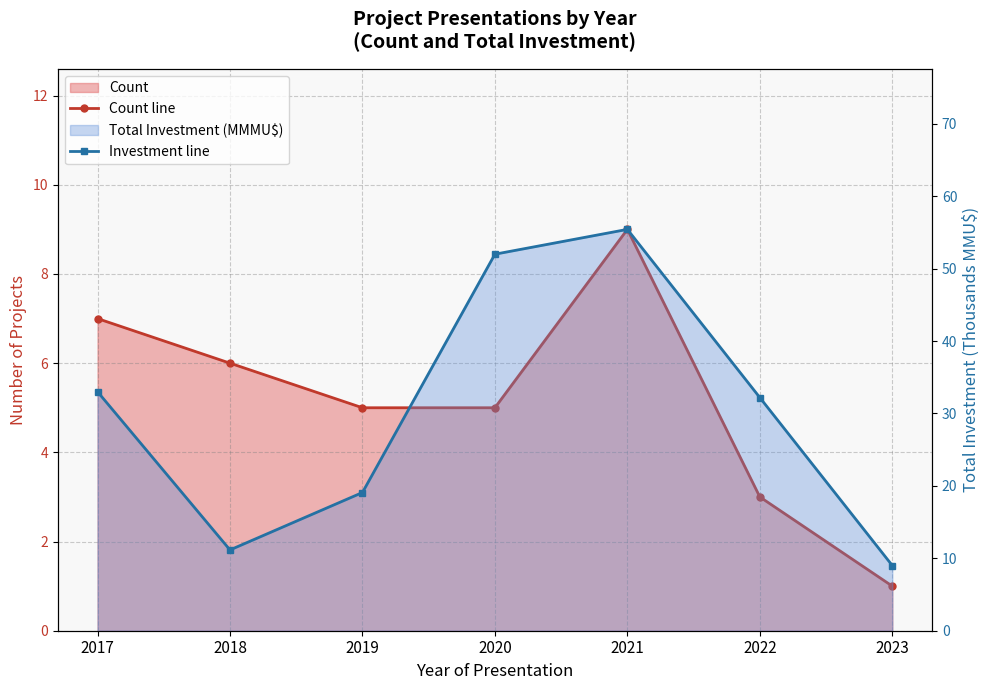

Which series changed the most between 2020 and 2022?

Investment line